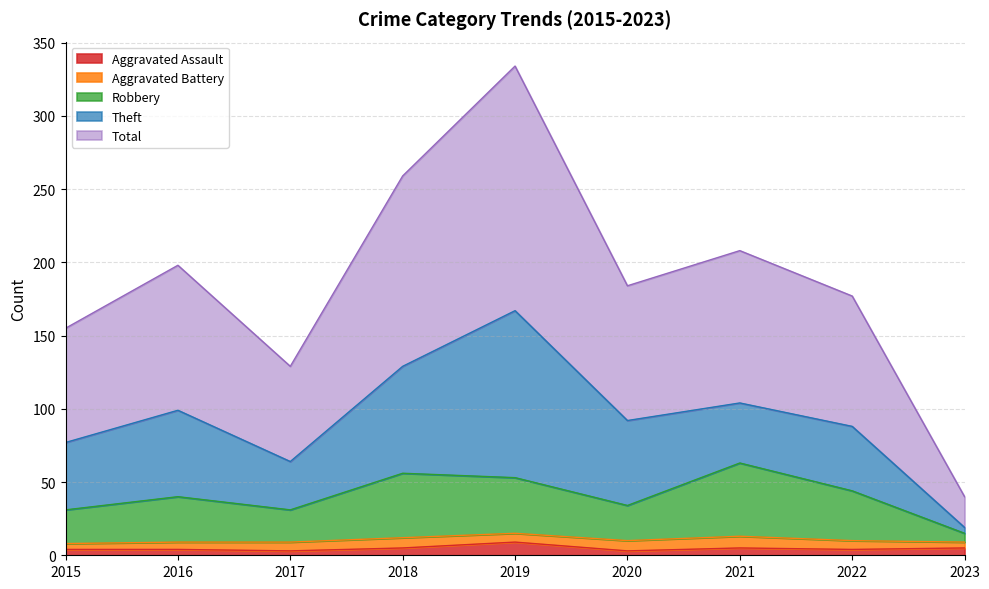

What is the maximum value for Aggravated Assault?

9